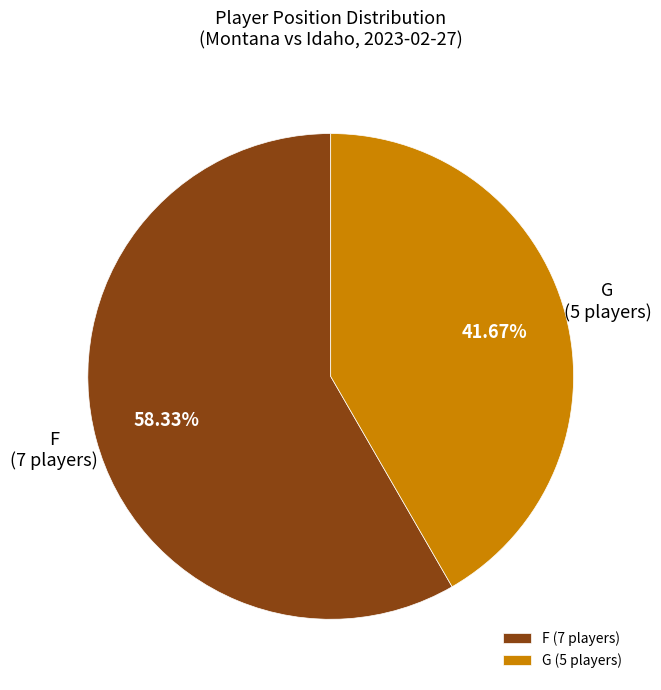

Rank the categories by value from lowest to highest.

G, F